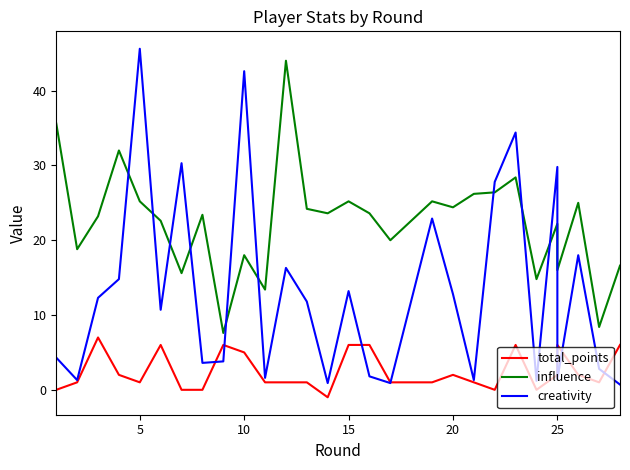

What are all the series names shown in the legend?

total_points, influence, creativity